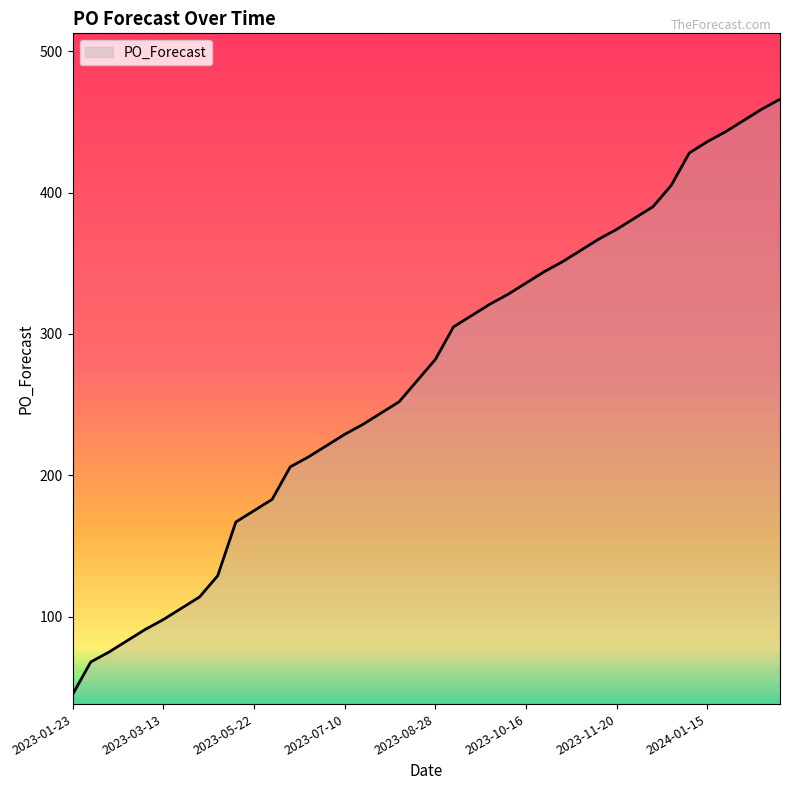

What is the minimum value shown in the chart?

45